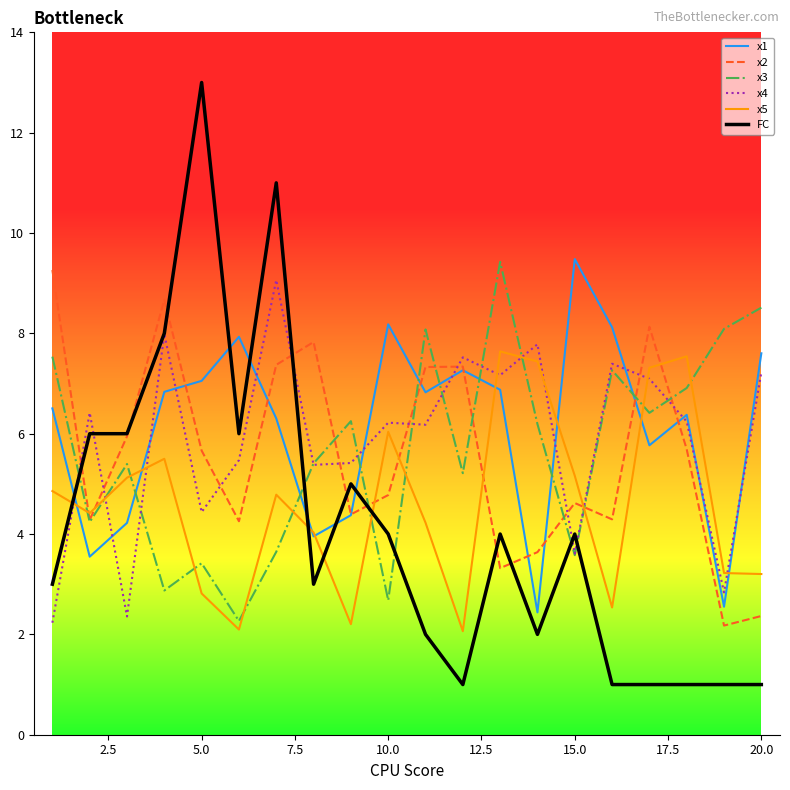

What is the minimum value for FC?

1.0